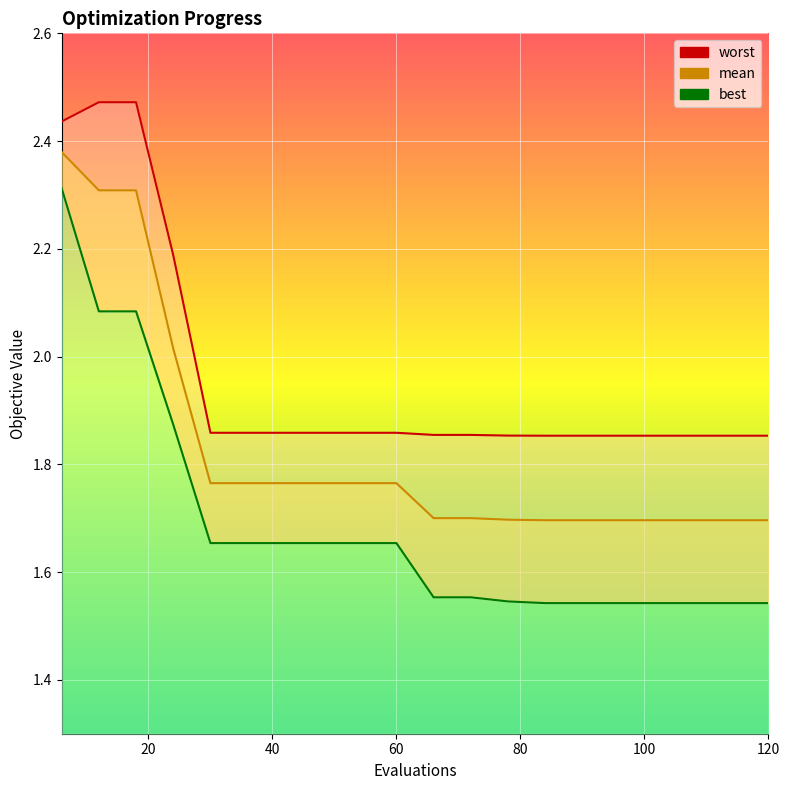

Count the number of categories in the chart.

20